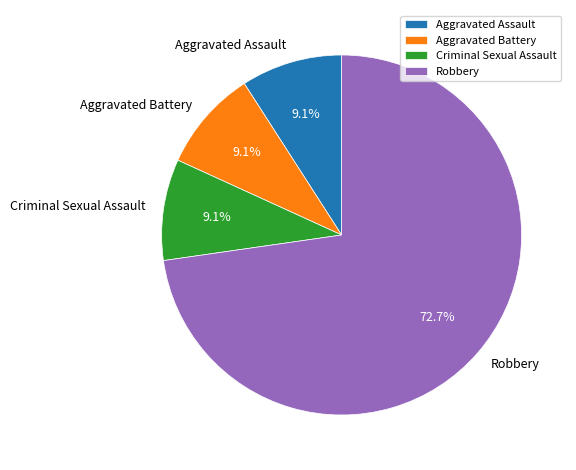

Which slice is the largest?

Robbery